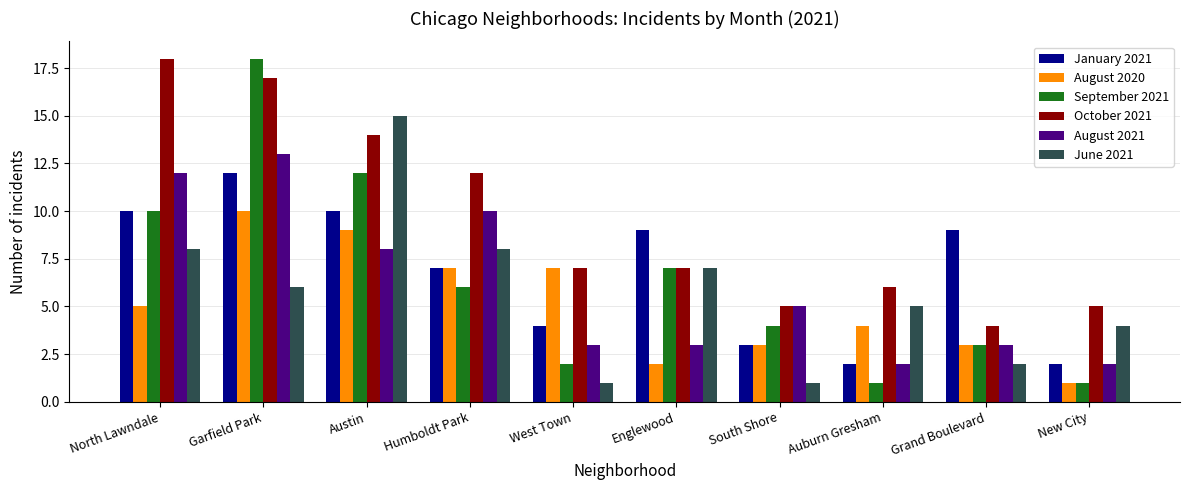

What is the difference between the highest and lowest values at Grand Boulevard?

7